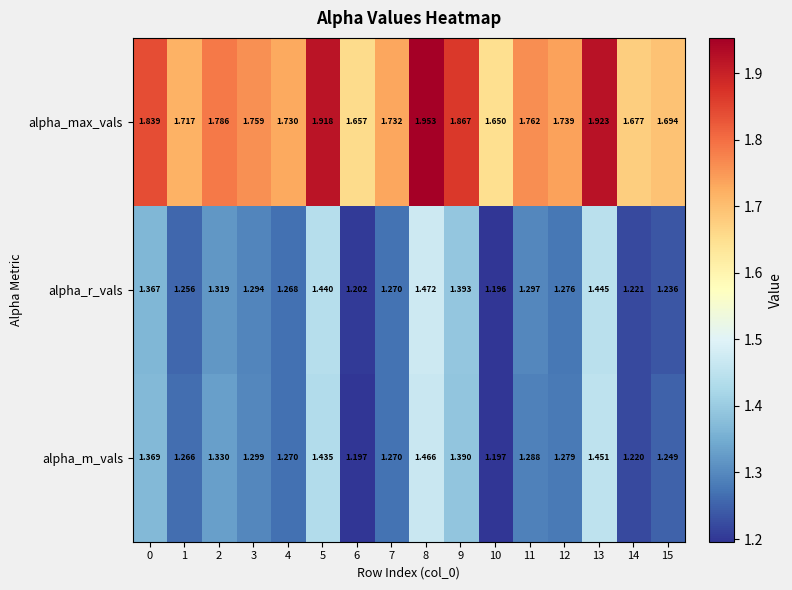

Which series has the largest total across all categories?

alpha_max_vals